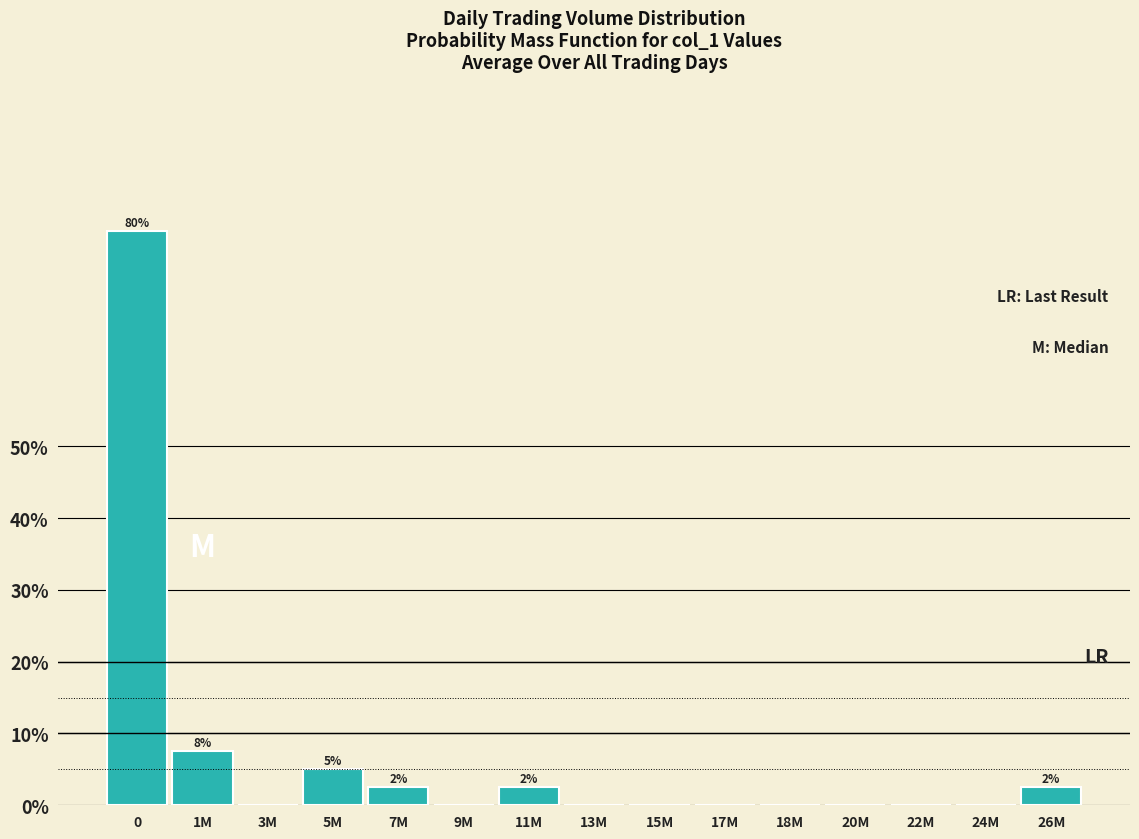

Reading left to right, list all the values displayed in this chart.

0=80.0	1M=7.5	3M=0.0	5M=5.0	7M=2.5	9M=0.0	11M=2.5	13M=0.0	15M=0.0	17M=0.0	18M=0.0	20M=0.0	22M=0.0	24M=0.0	26M=2.5